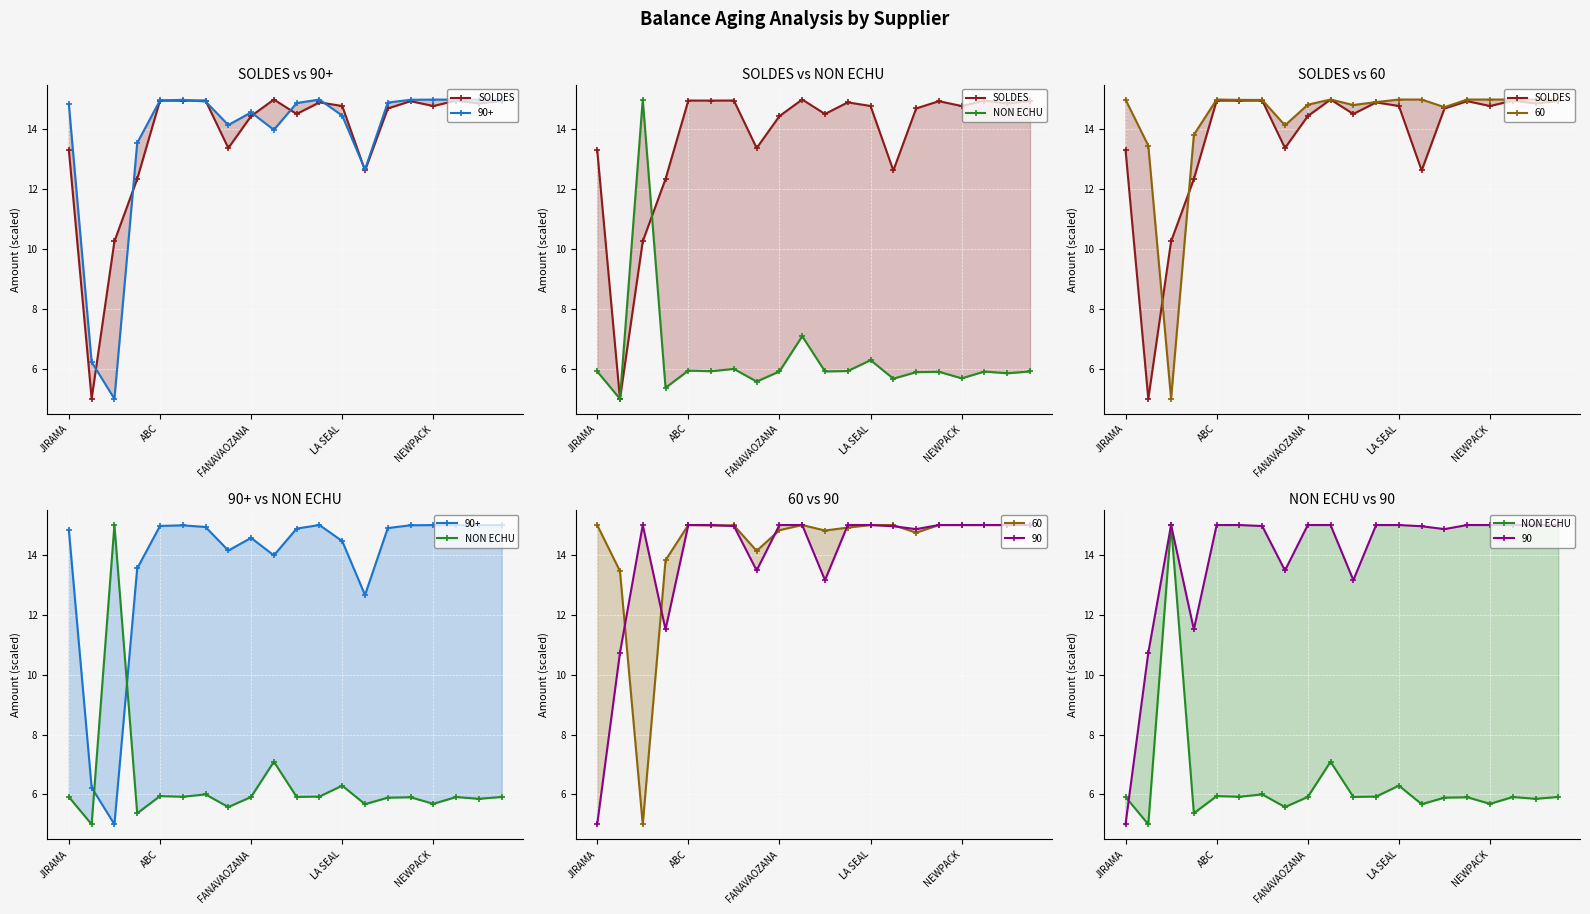

How many series are shown in this chart?

2